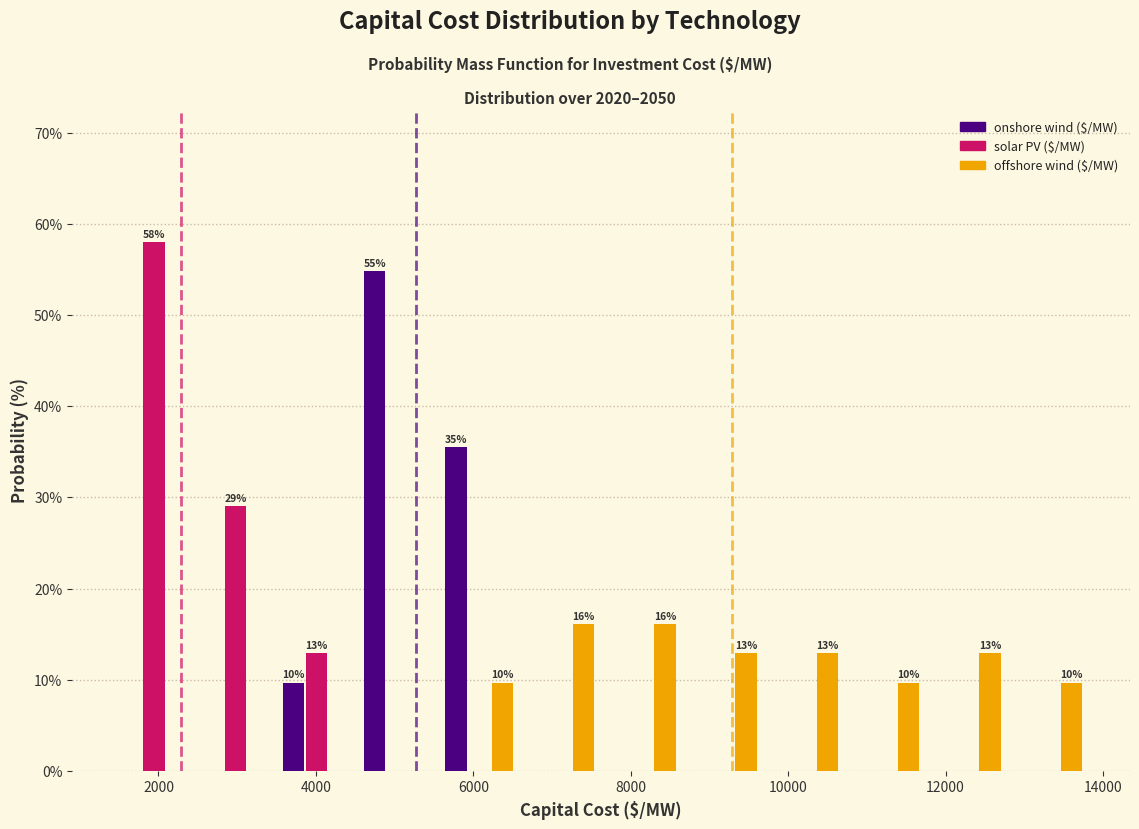

In the solar PV ($/MW) series, which range on the x-axis has the tallest bar?

1400 to 2400